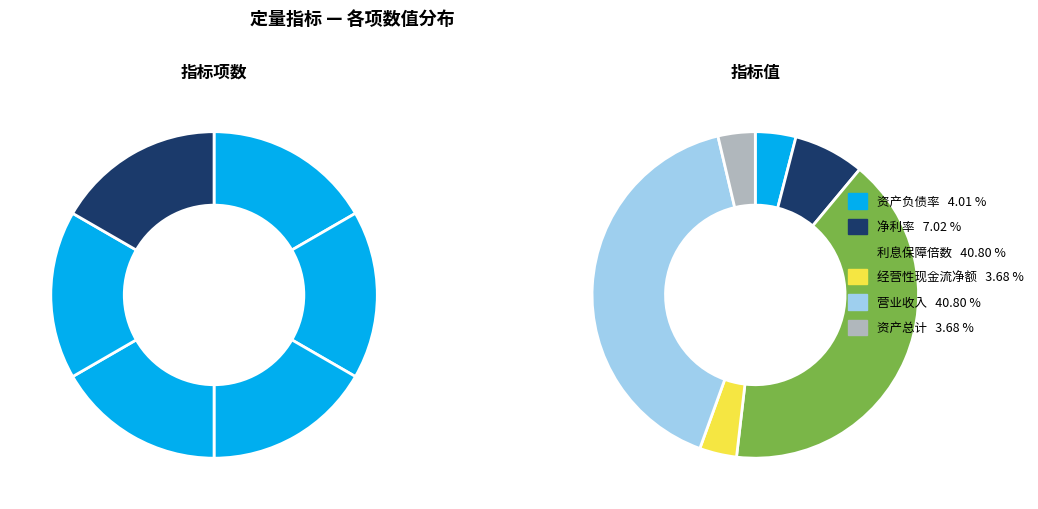

To the nearest percent, what portion does 资产负债率 represent?

4%